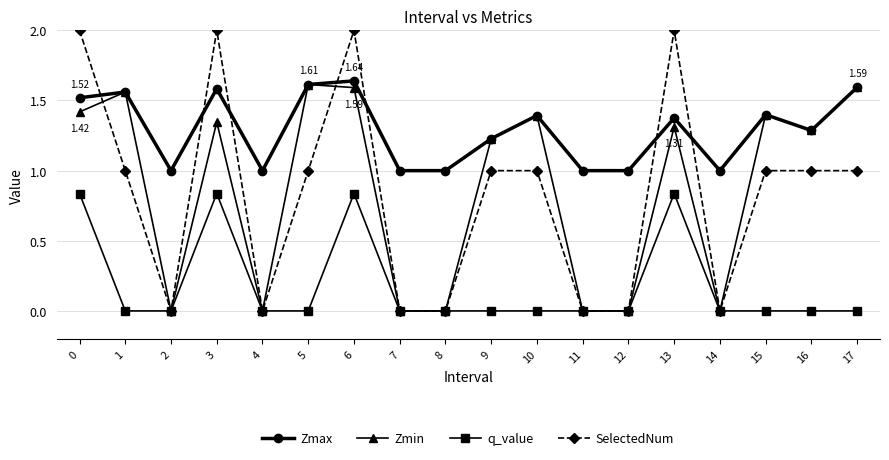

Between 0 and 7, which series saw the biggest shift?

SelectedNum